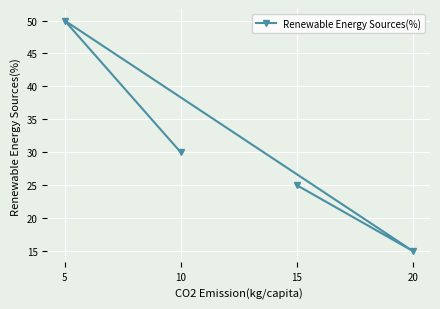

How many points are lower than both their immediate neighbors (excluding endpoints)?

1